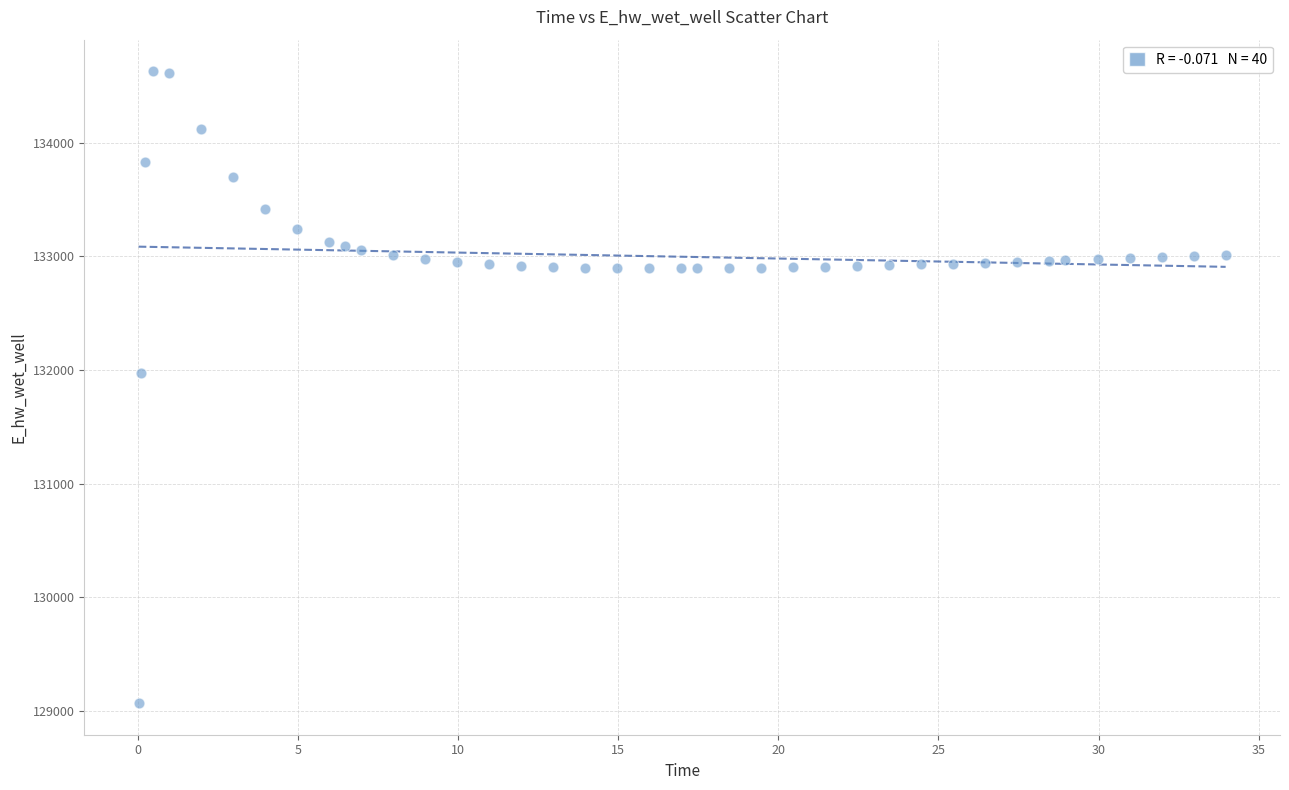

What Y value in the scatter plot is closest to 131849?

131970.0